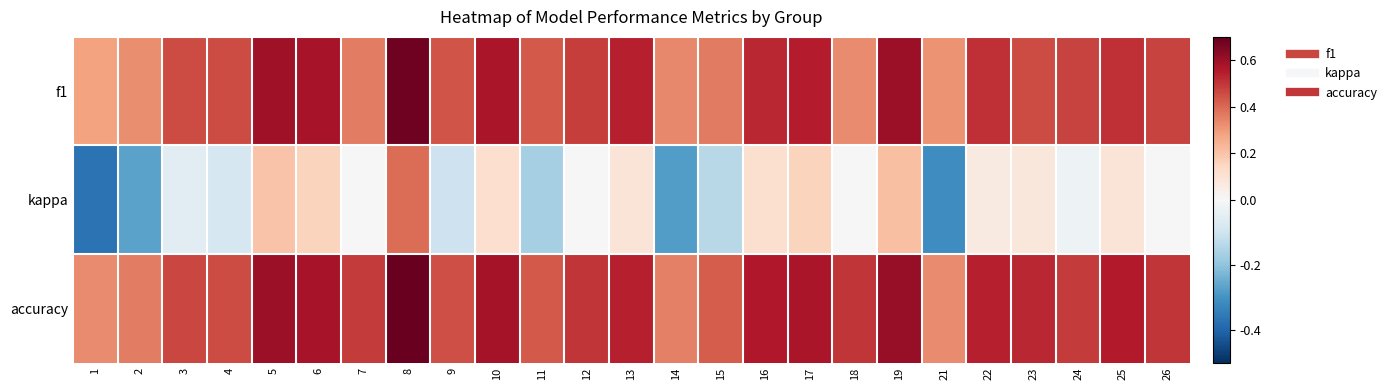

What is the spread (max minus min) of values at 23?

0.4